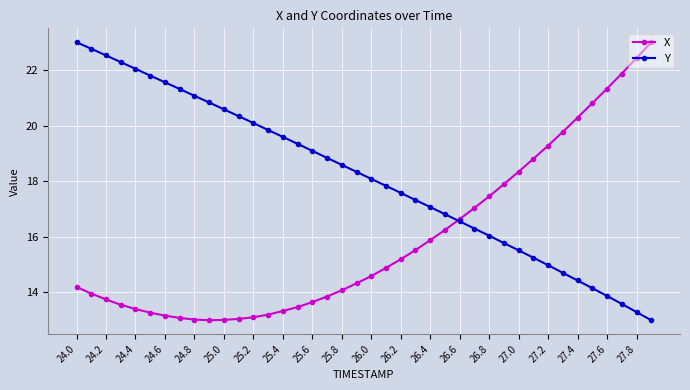

What is the maximum value shown in the chart?

23.0